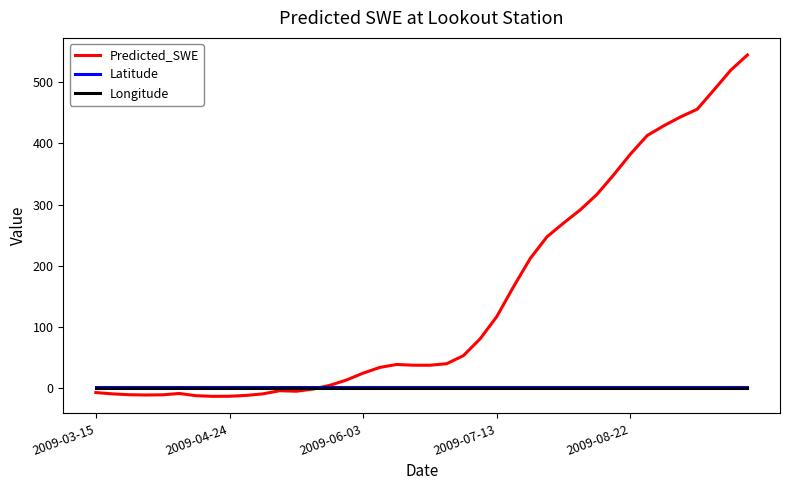

How many lines are shown in the chart?

3